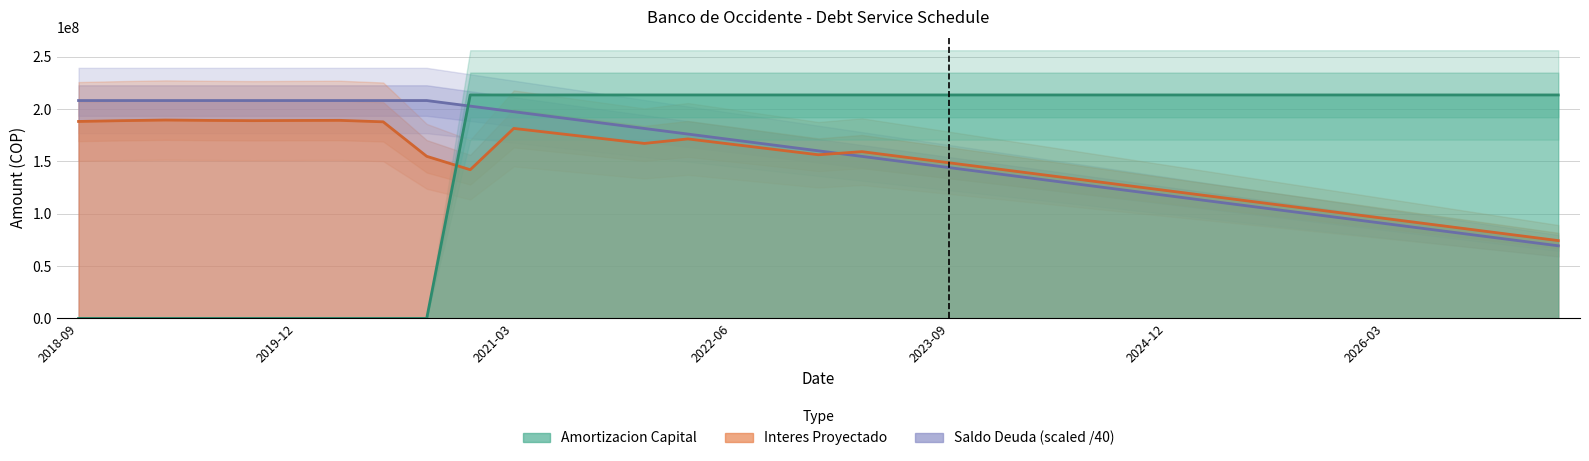

At how many categories does at least one series exceed 98910856?

35